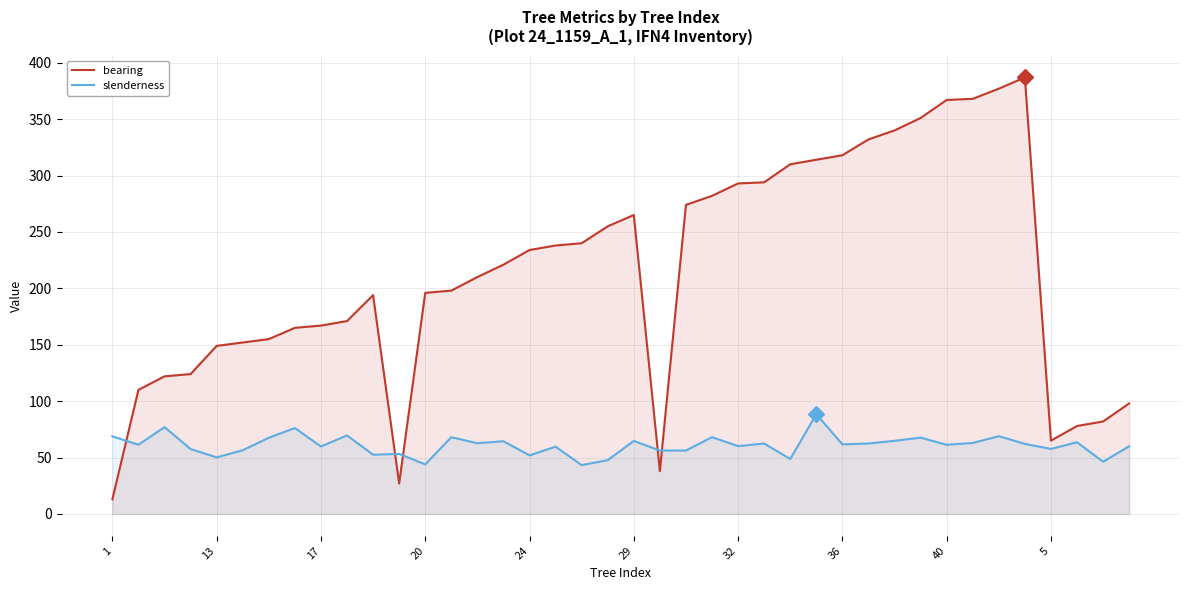

What is the difference between the highest and lowest values at 21?

18.2